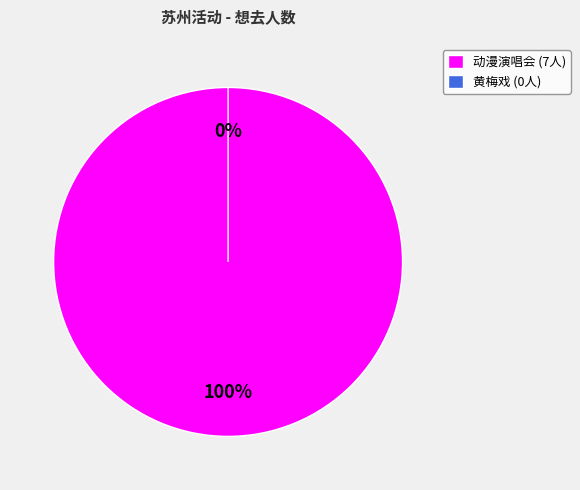

To the nearest percent, what portion does 苏州·奇迹の闪耀 「UP!」巡回动漫演唱会 represent?

100%